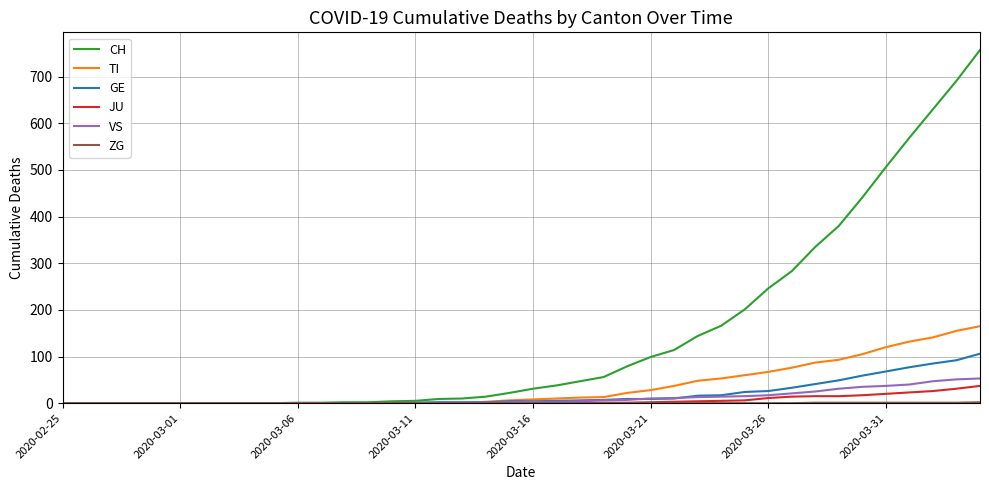

Which series has the widest spread of values?

CH